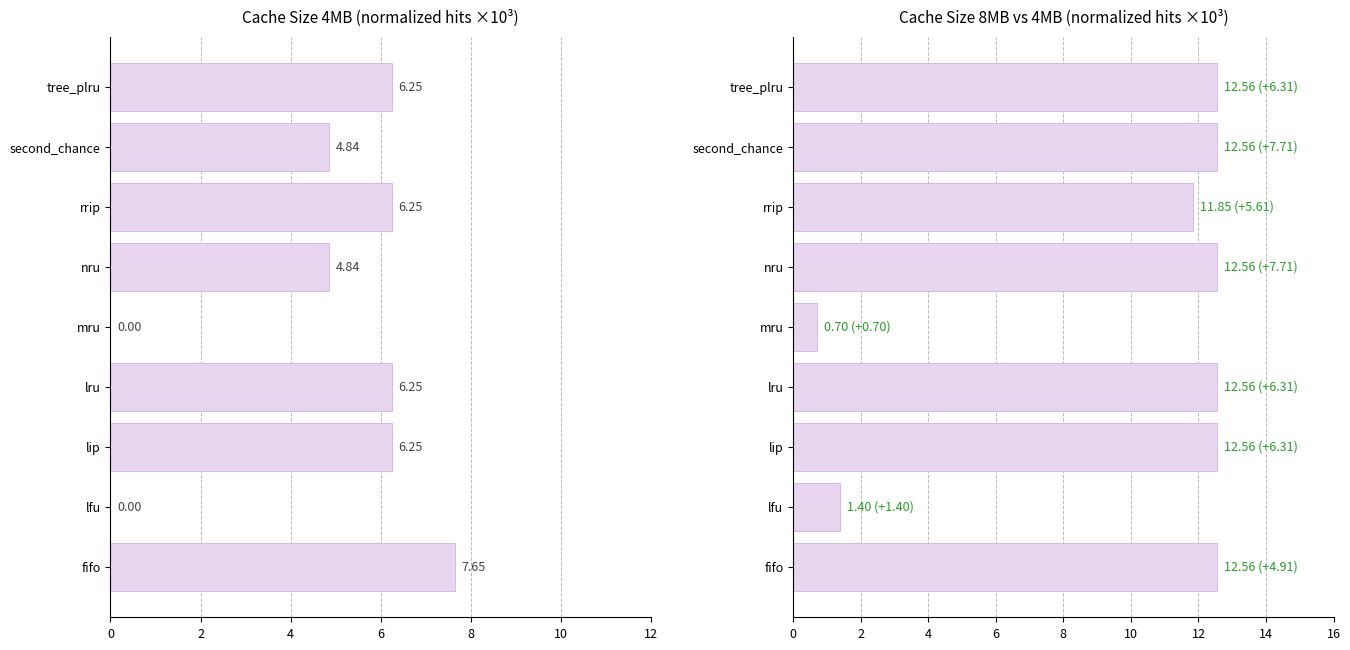

Reading right to left, what are all the values shown in this chart?

4MB: 6.2	4.8	6.2	4.8	0.0	6.2	6.2	0.0	7.6
8MB: 12.6	12.6	11.9	12.6	0.7	12.6	12.6	1.4	12.6